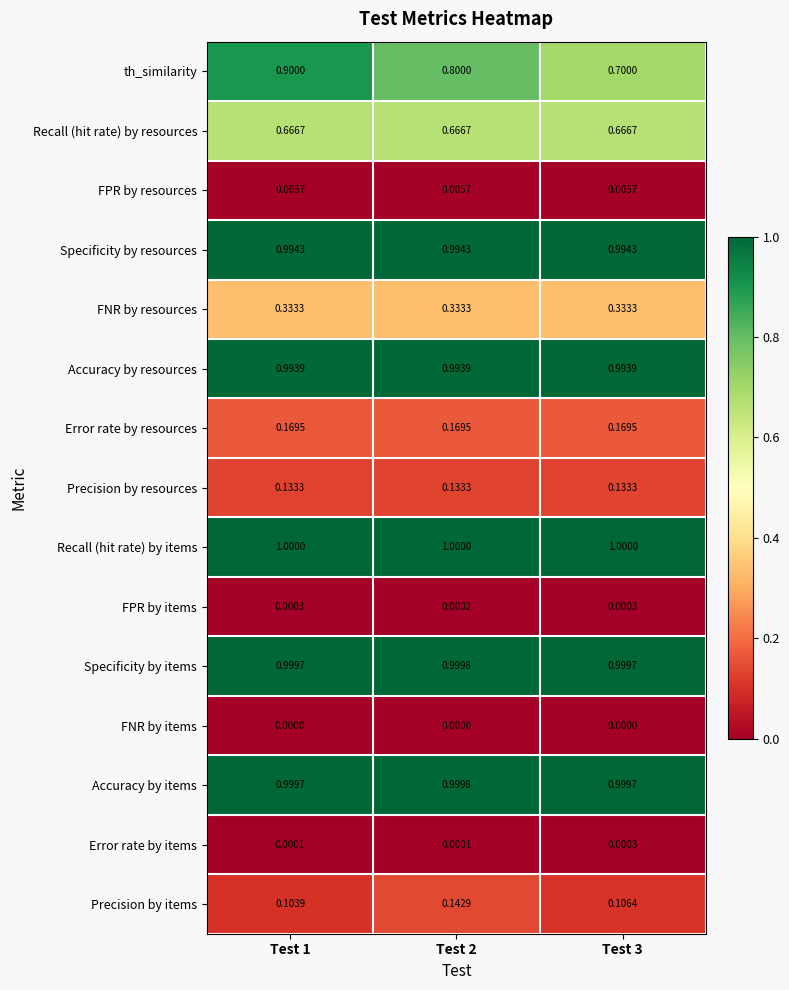

Which series has the largest total across all categories?

Recall (hit rate) by items